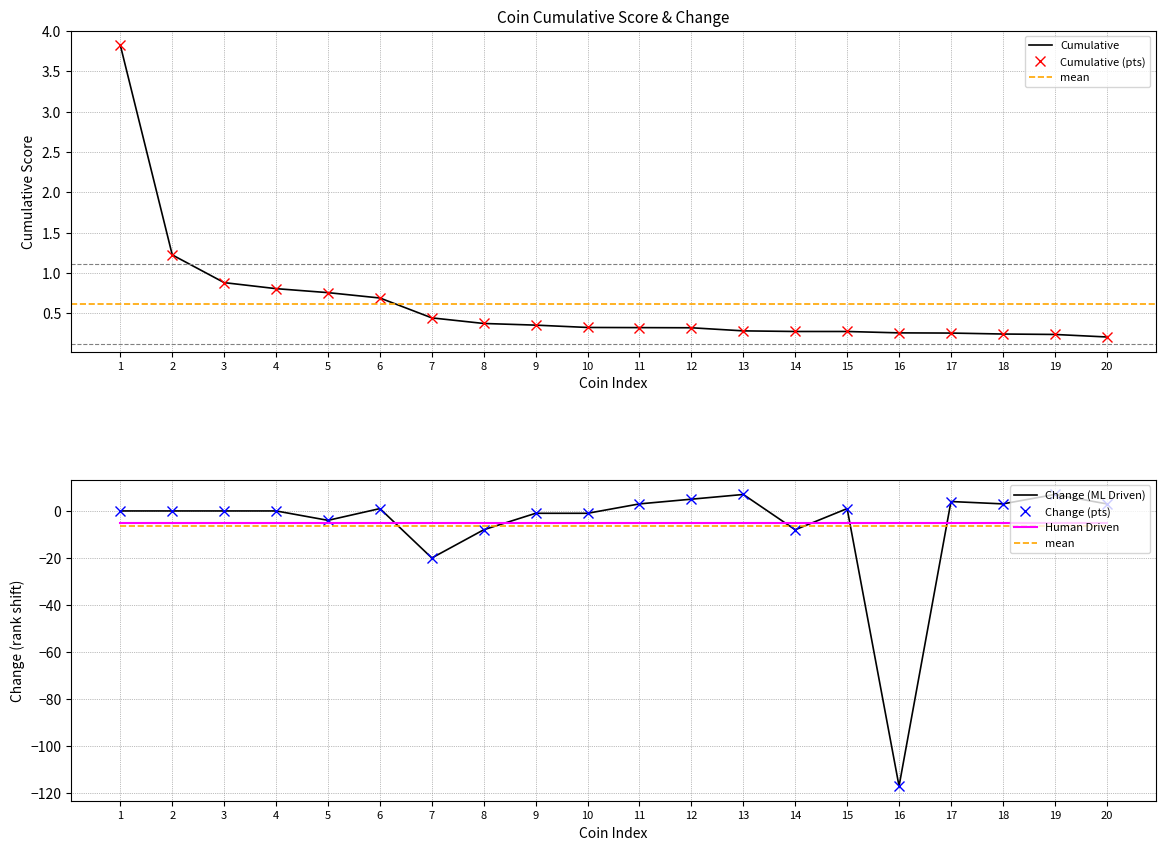

Rank the series at 15 from lowest to highest value.

mean, Human Driven, Cumulative, Cumulative (pts), Change (ML Driven), Change (pts)